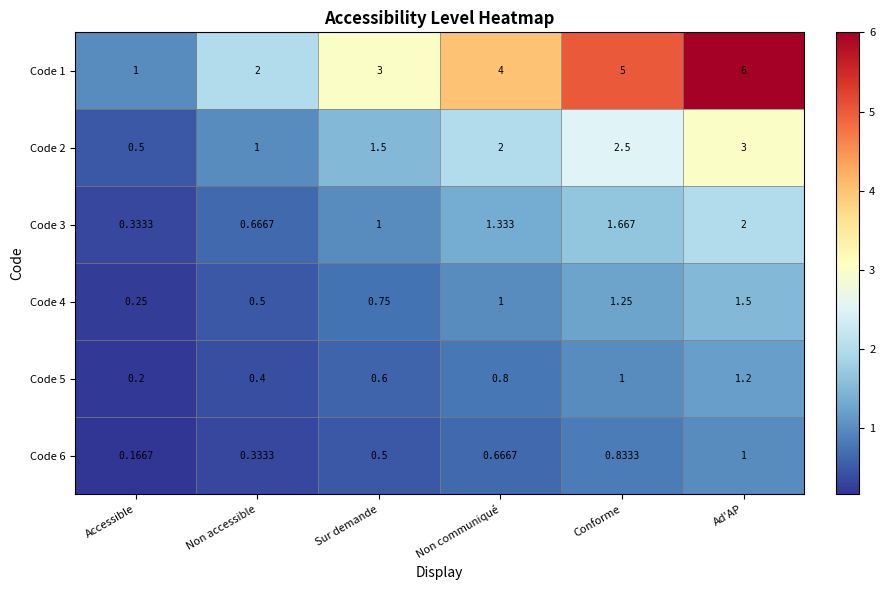

At which category is the sum across all series the highest?

Ad'AP